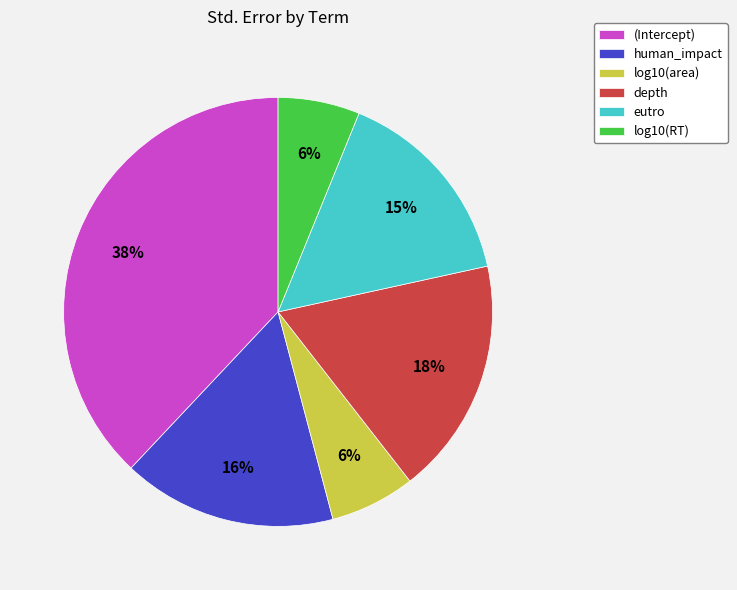

Between eutro and log10(RT), which is larger?

eutro